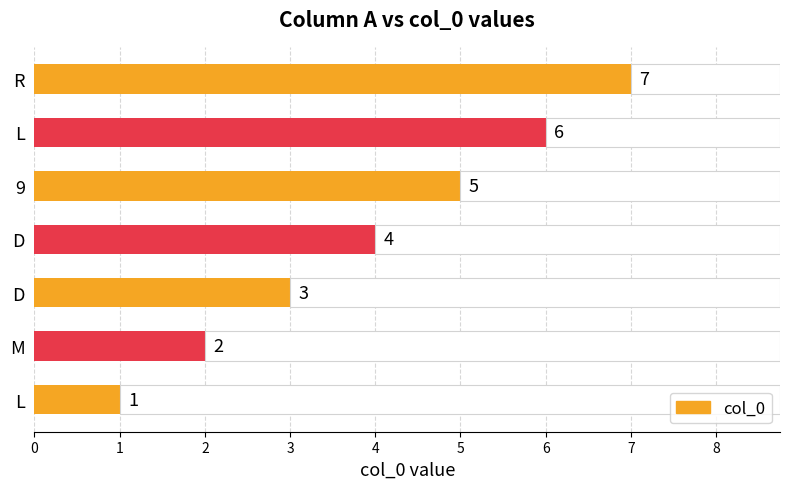

Does the chart contain stacked bars?

No